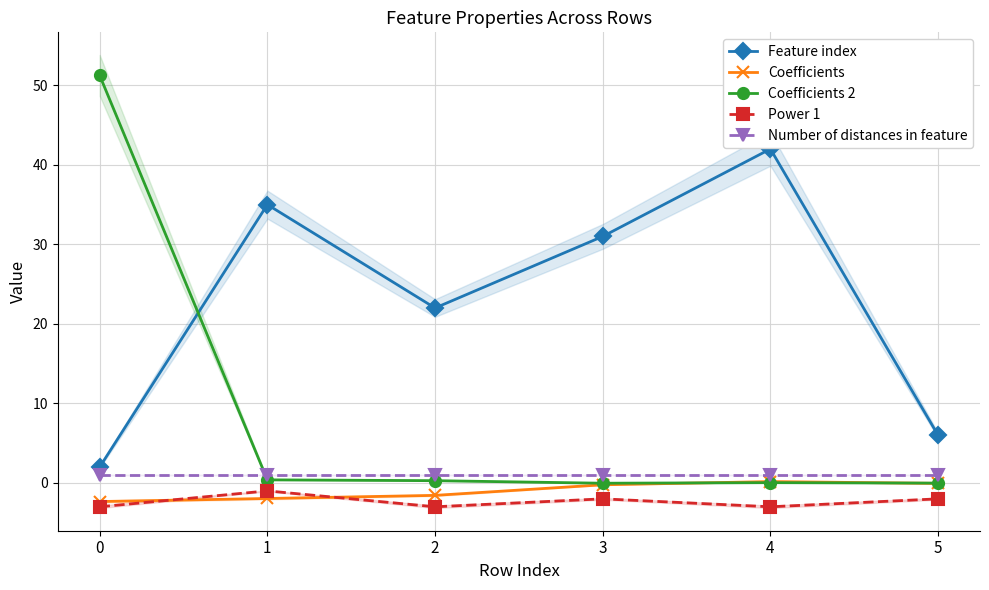

What is the difference between the maximum and minimum values in the Feature index series?

40.0